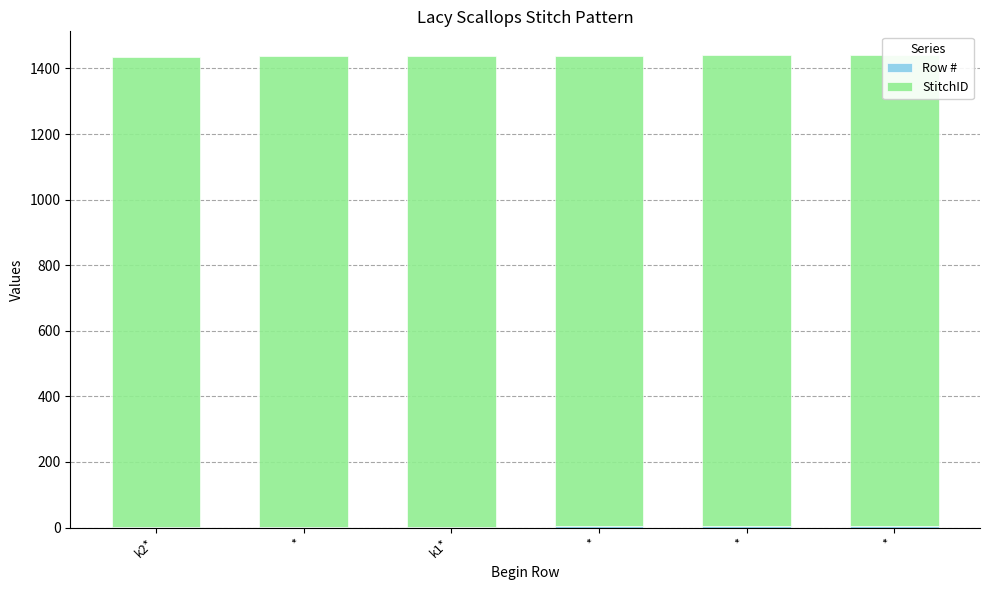

Rank the categories by Row # value from highest to lowest.

*, *, *, k1*, *, k2*